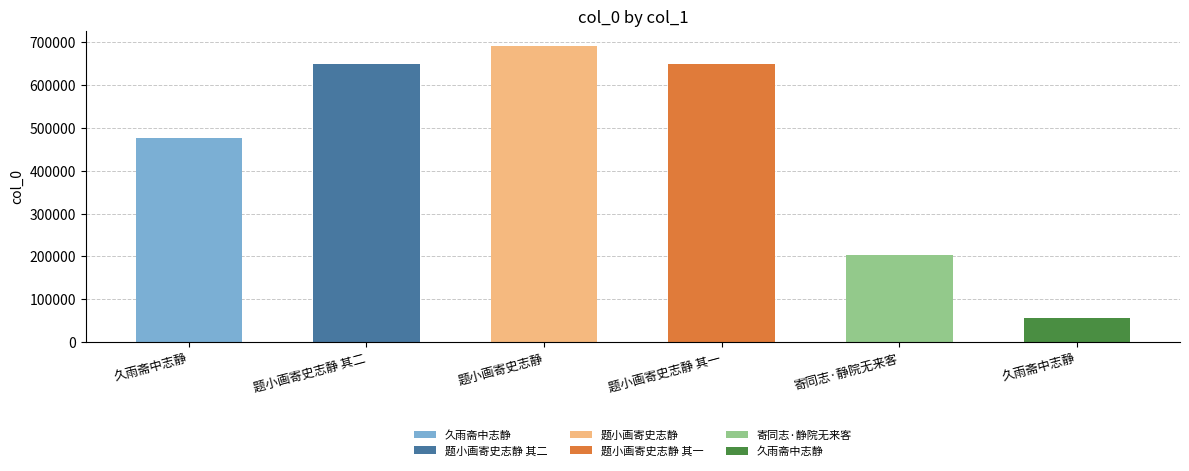

Rank the categories by value from lowest to highest.

久雨斋中志静, 寄同志·静院无来客, 久雨斋中志静, 题小画寄史志静 其一, 题小画寄史志静 其二, 题小画寄史志静